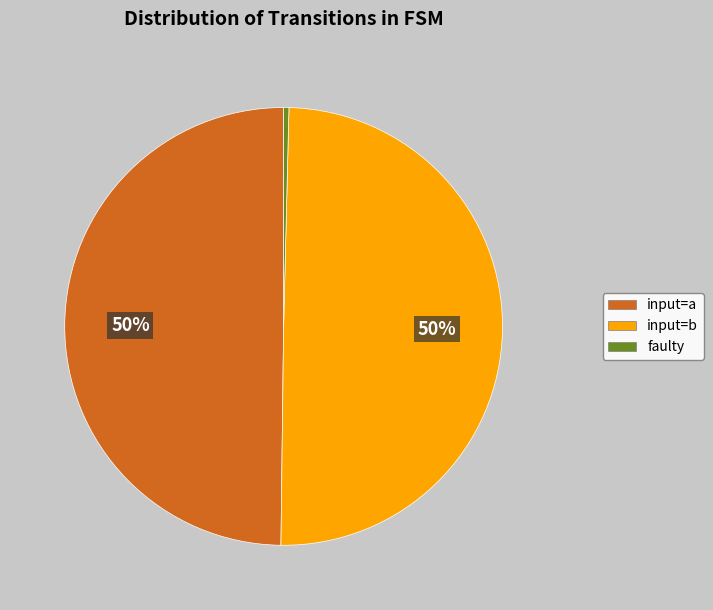

Is it true that input=a is 42% of the pie?

False